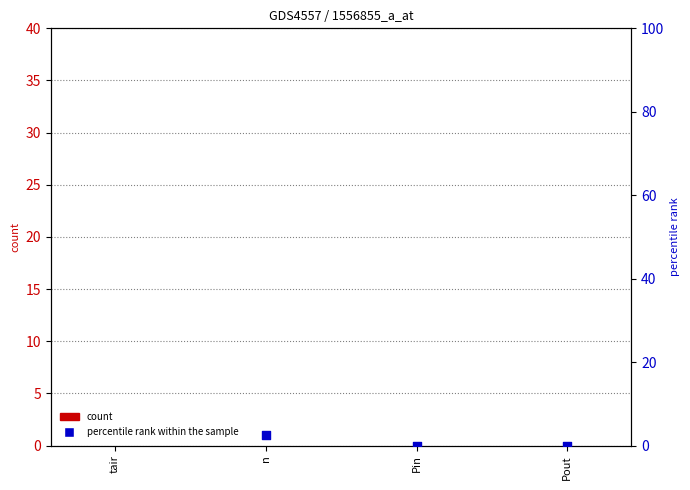

Is the value of percentile rank within the sample at n greater than the value of count at n?

Yes